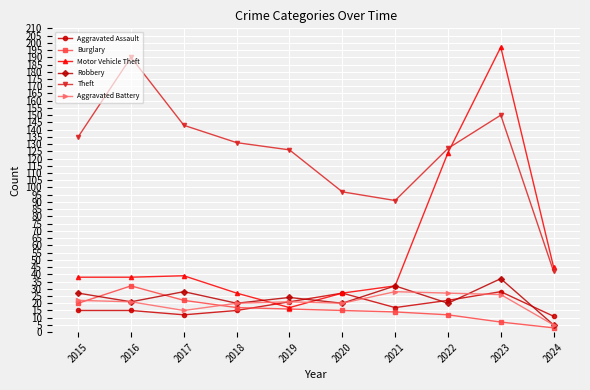

At which label does Burglary reach its minimum?

2024